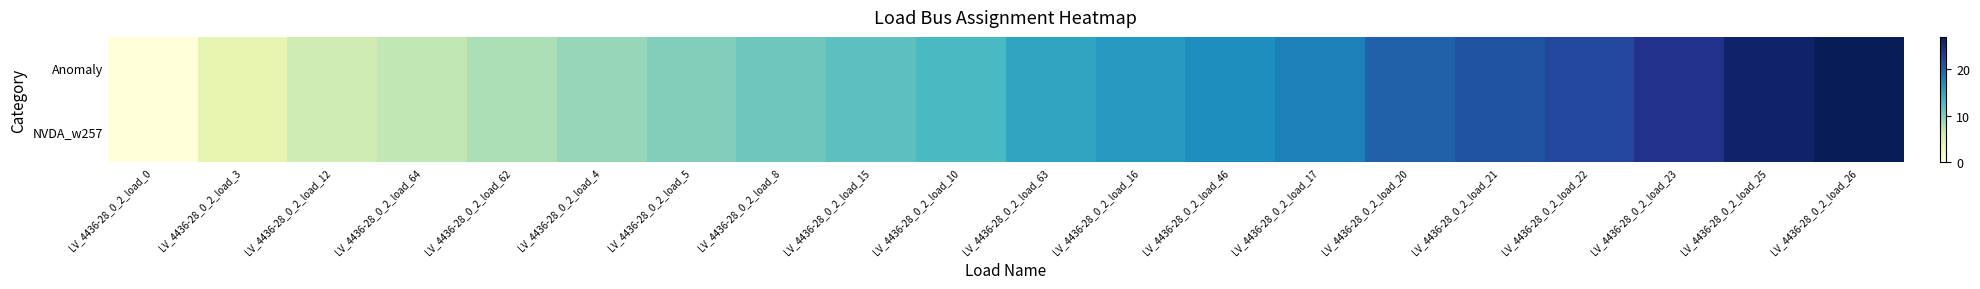

What is the greatest value displayed?

27